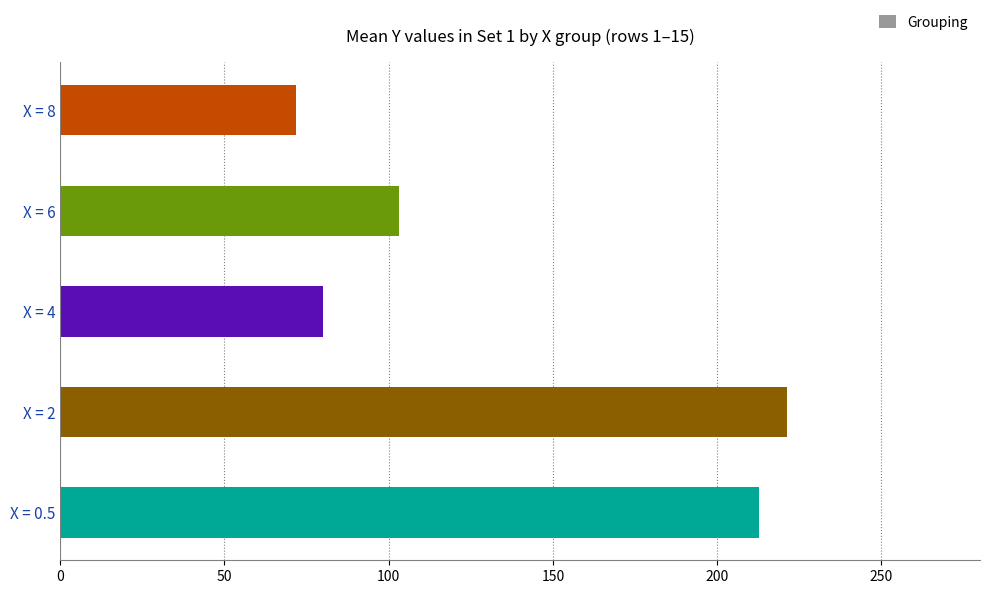

Reading top to bottom, what are all the values shown in this chart?

X = 8=71.8	X = 6=103.1	X = 4=79.9	X = 2=221.3	X = 0.5=212.7